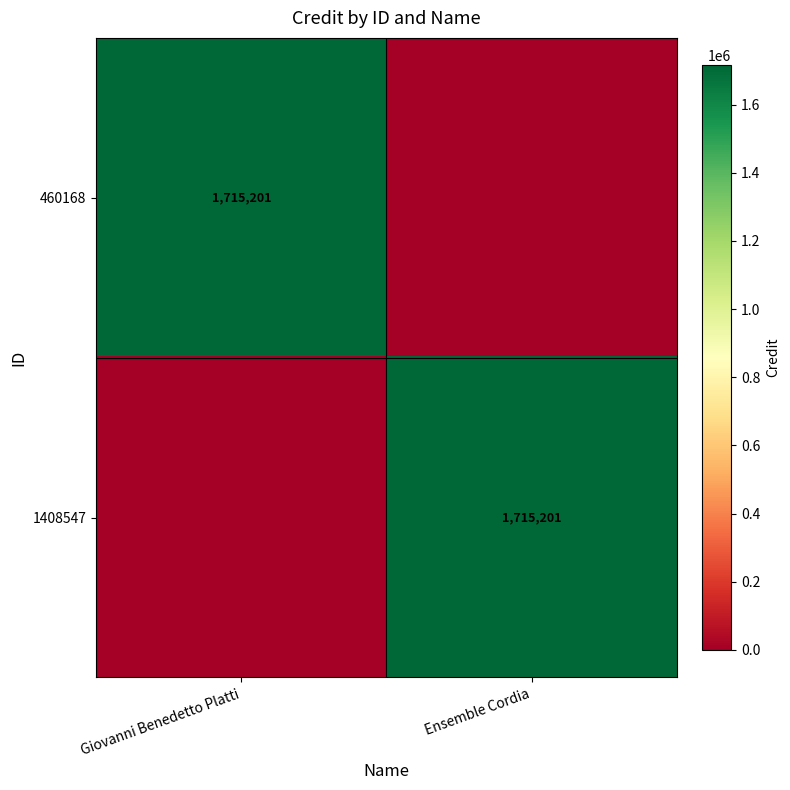

True or false: 1408547 has a value of 1715201 at Ensemble Cordia.

True